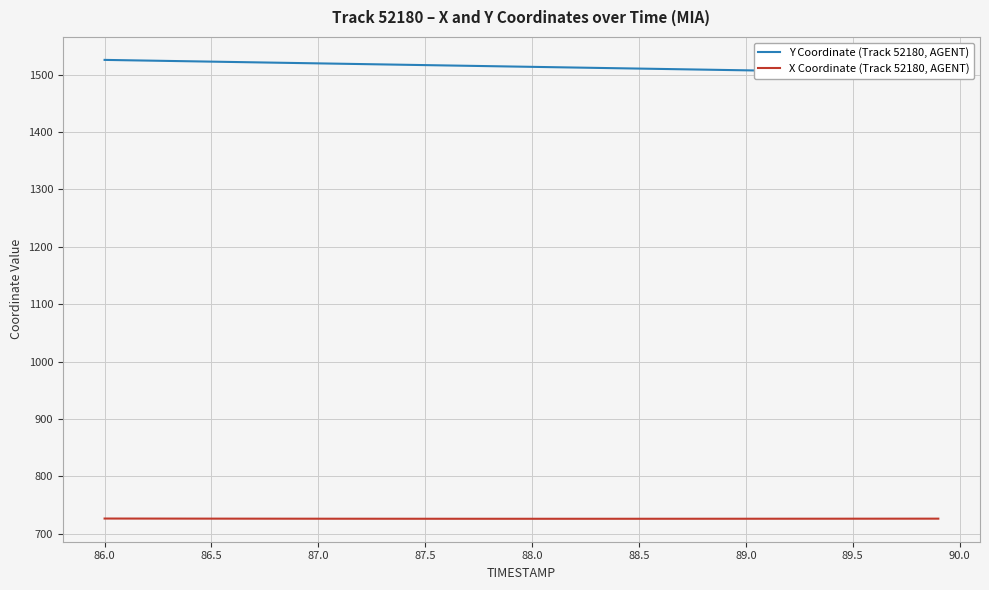

What is the highest value of the X Coordinate (Track 52180, AGENT) series?

726.5